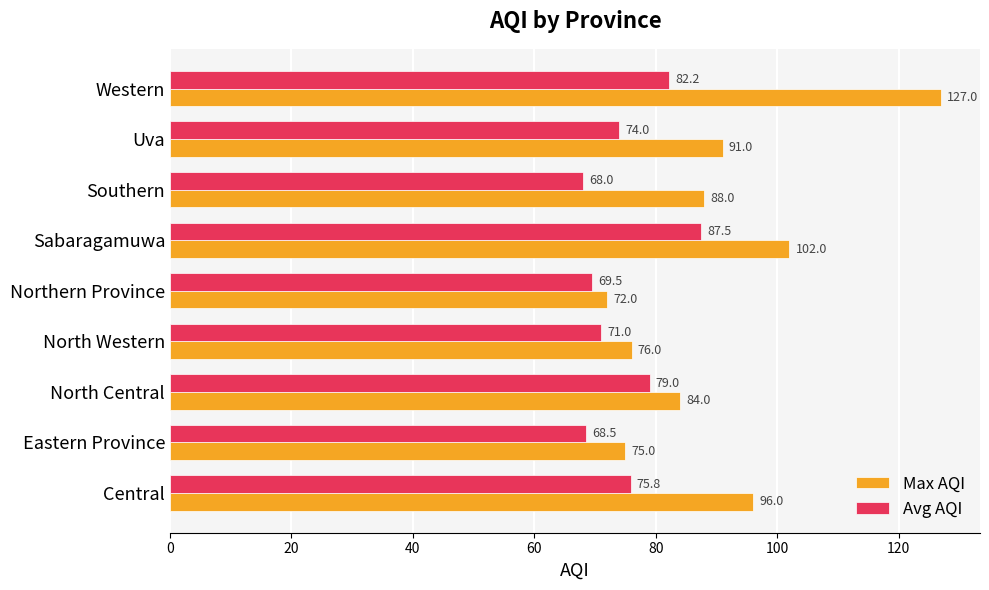

How many data points does each series have?

9